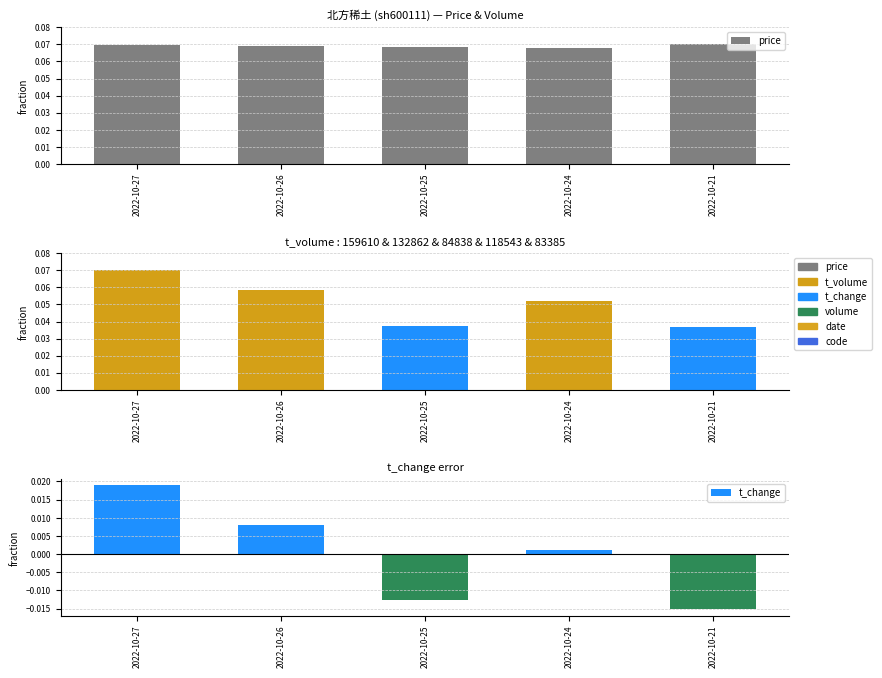

At which category does the chart reach its minimum across all series?

2022-10-21